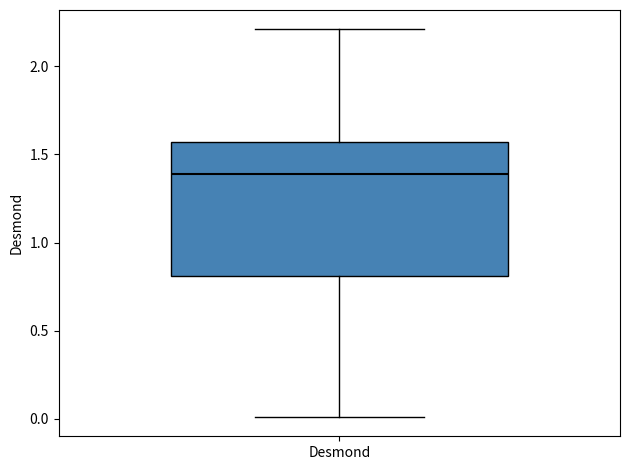

Read this box plot against the y-axis: the position of the median line, the range covered by the box, and the ends of both whiskers. The values are not printed on the chart, so give them approximately, as read against the axis.

median 1.40, box 0.80 to 1.55, whiskers 0.00 to 2.20